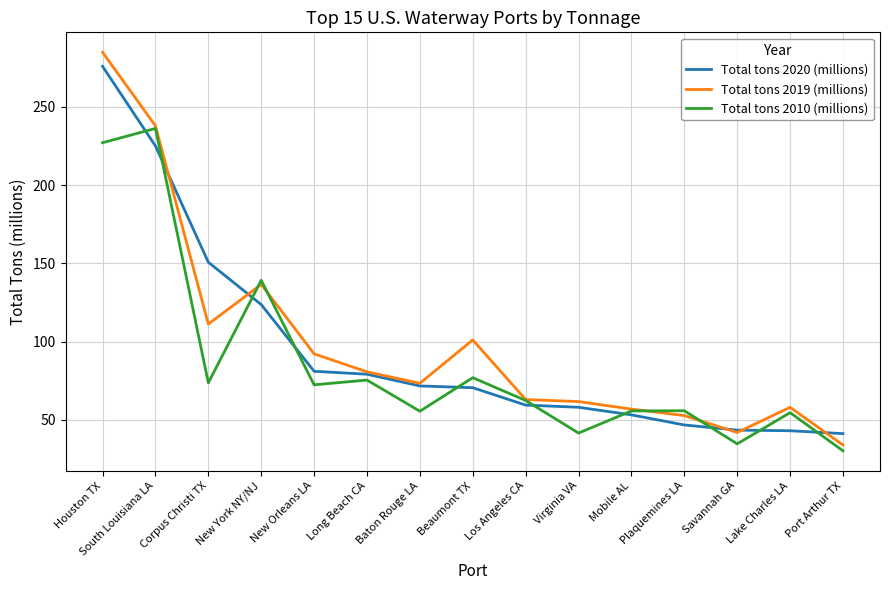

Where does the Total tons 2020 (millions) series first go above 70?

Houston TX